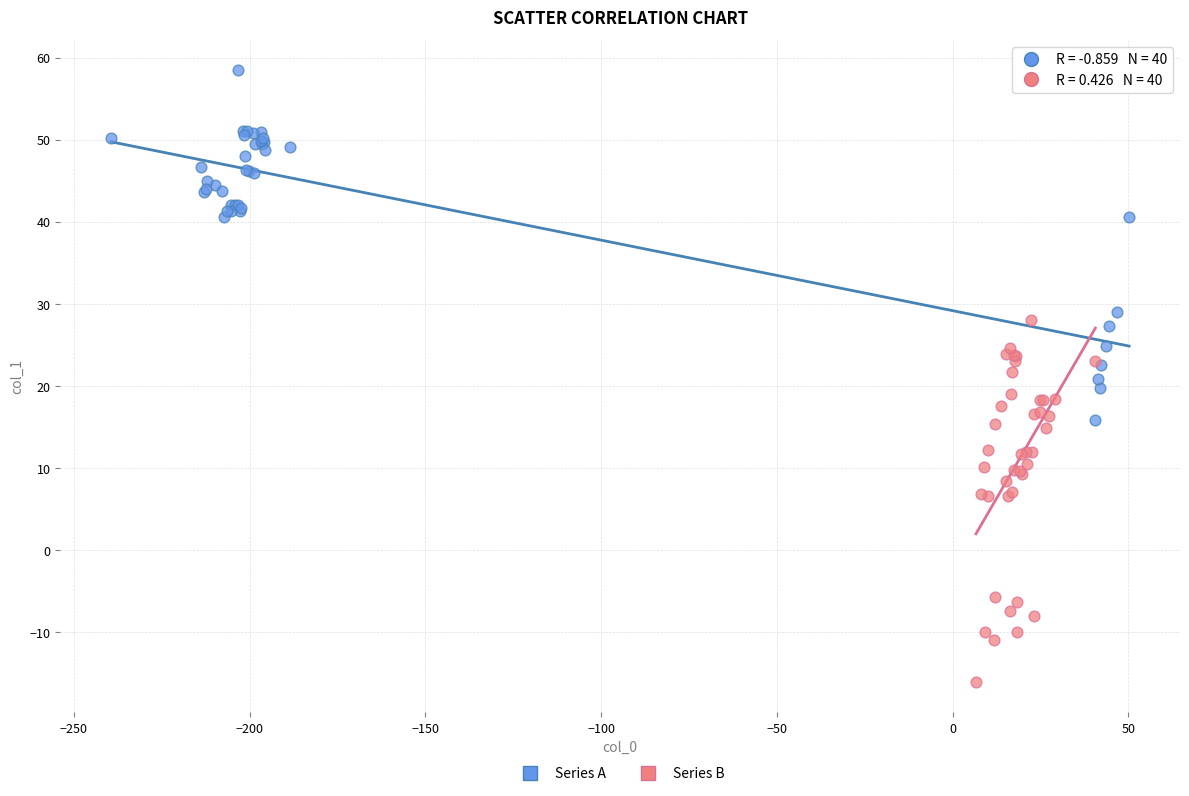

Which series contains the highest Y value?

Series A